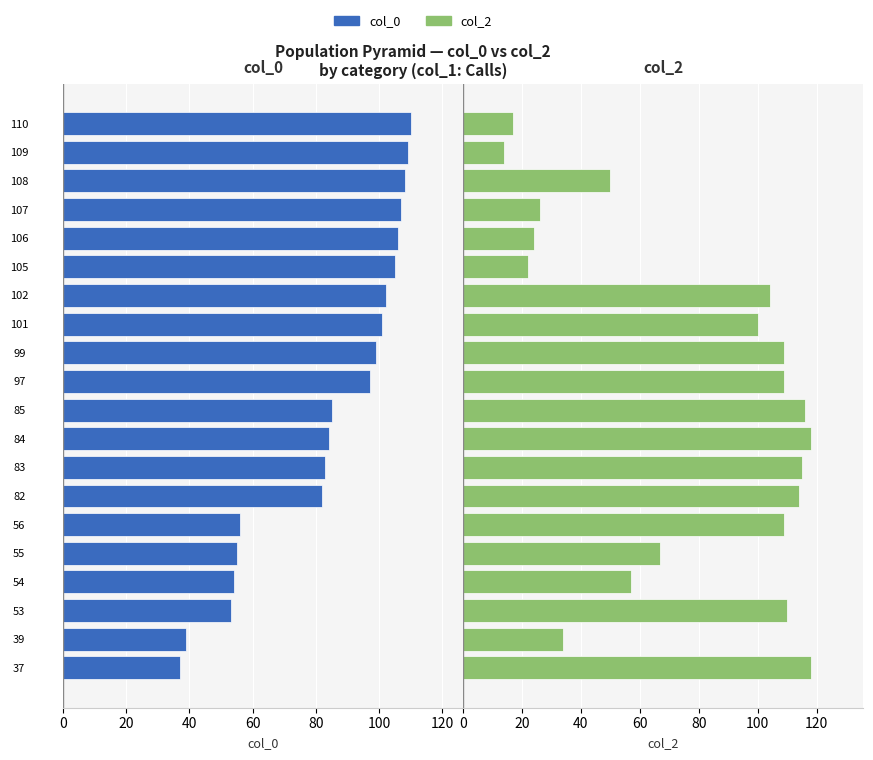

Reading right to left, extract all data points from this chart.

col_0: 110	109	108	107	106	105	102	101	99	97	85	84	83	82	56	55	54	53	39	37
col_2: 17	14	50	26	24	22	104	100	109	109	116	118	115	114	109	67	57	110	34	118